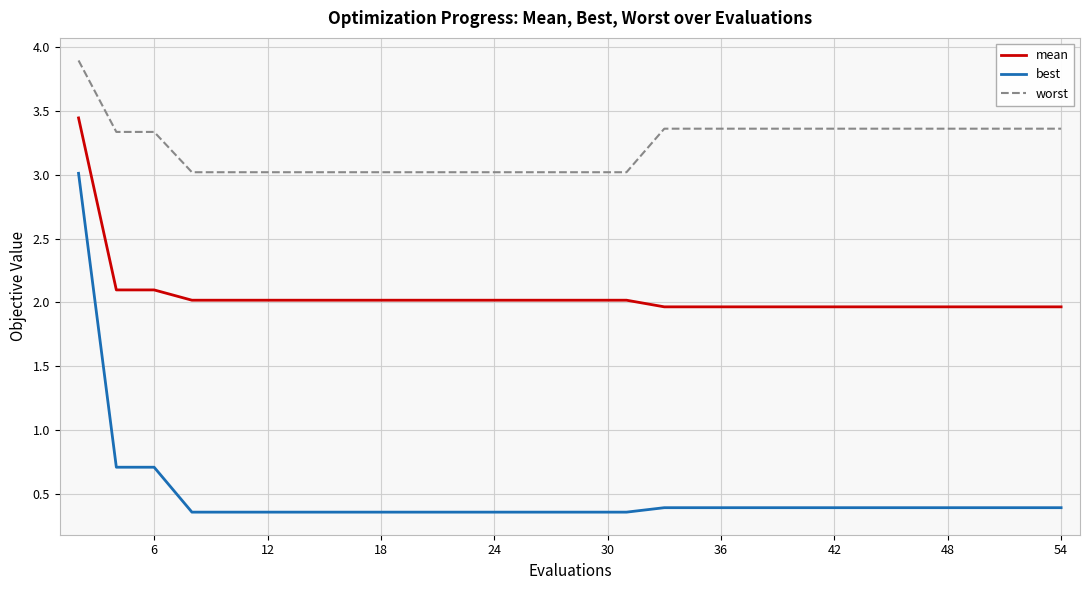

What is the greatest value displayed?

3.9